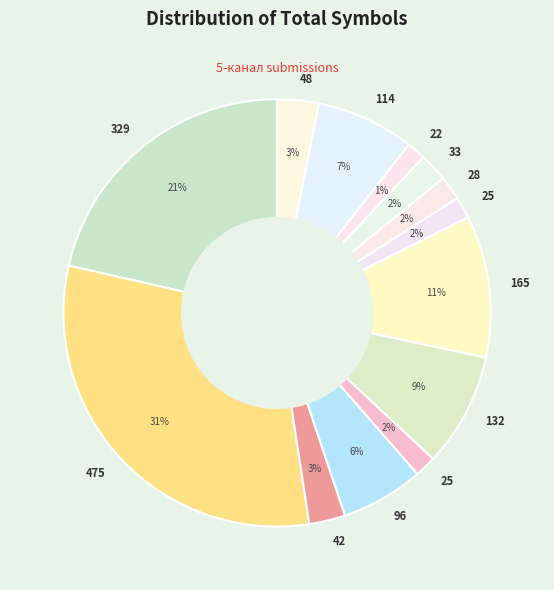

How many slices are in this pie chart?

13